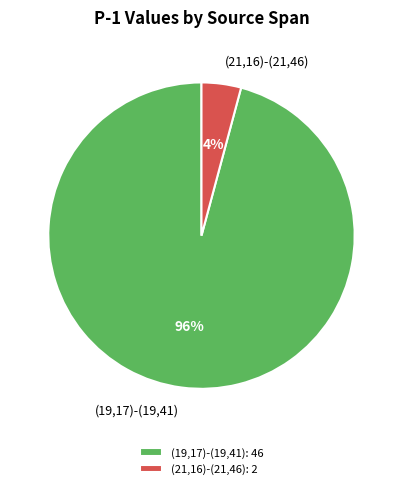

To the nearest percent, what is the average slice percentage?

50%